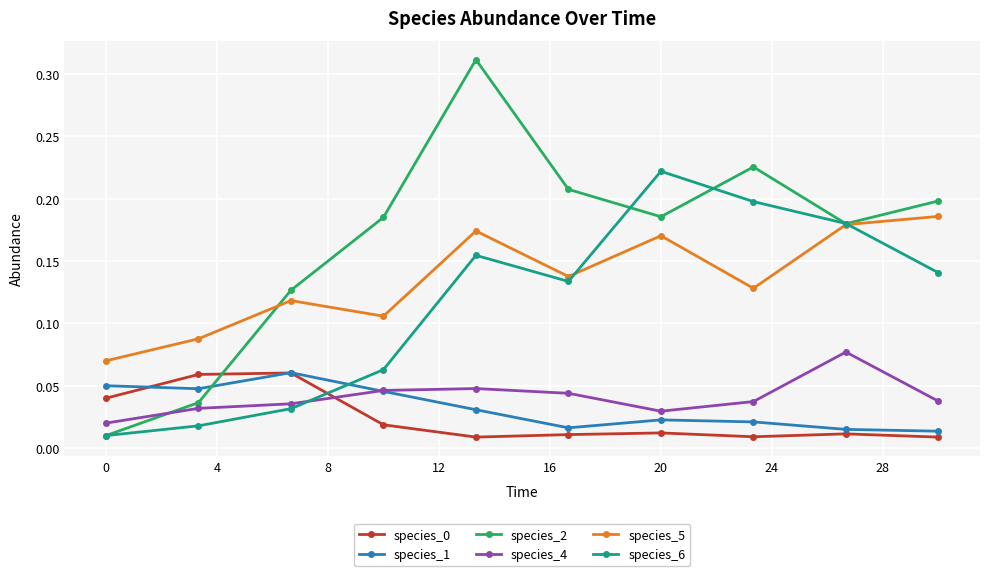

True or false: species_0 and species_5 cross at least once.

False